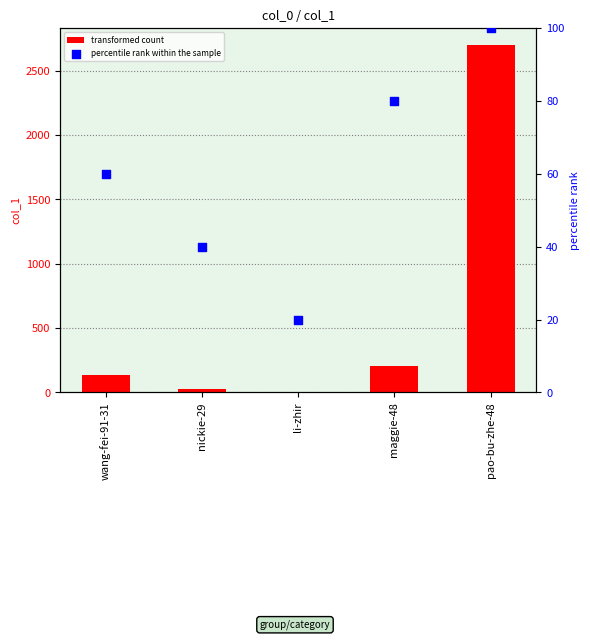

Which series reaches the minimum Y coordinate?

transformed count